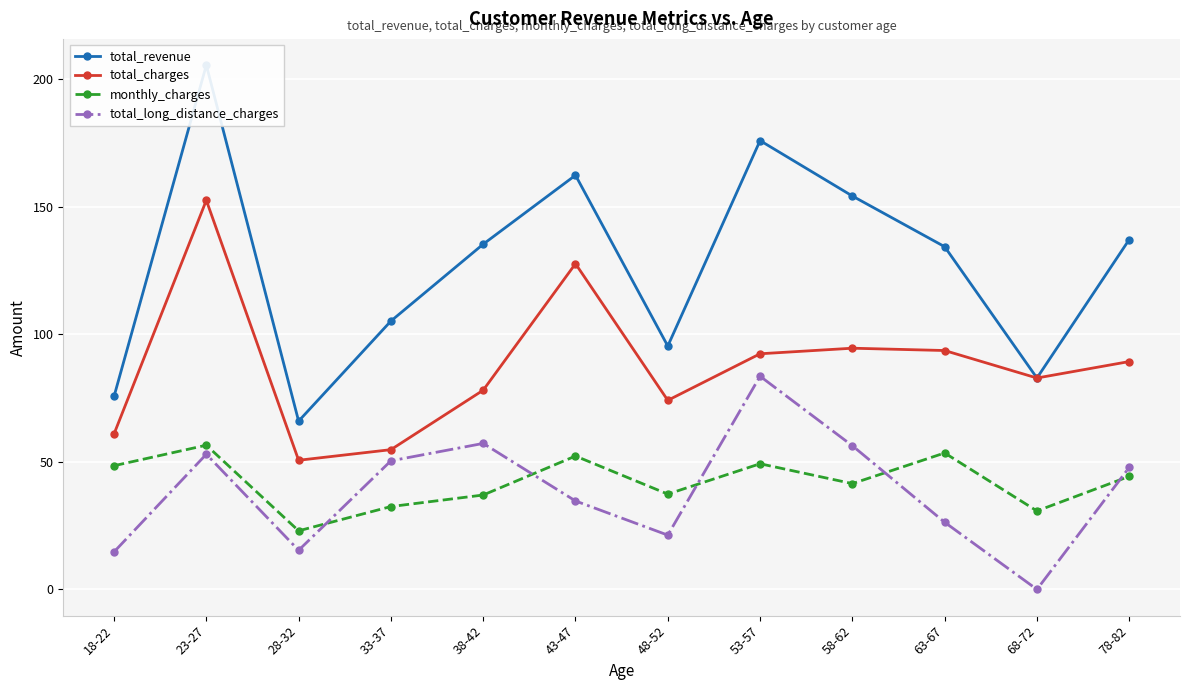

What is the value of the monthly_charges point at the 8th from the left?

49.2